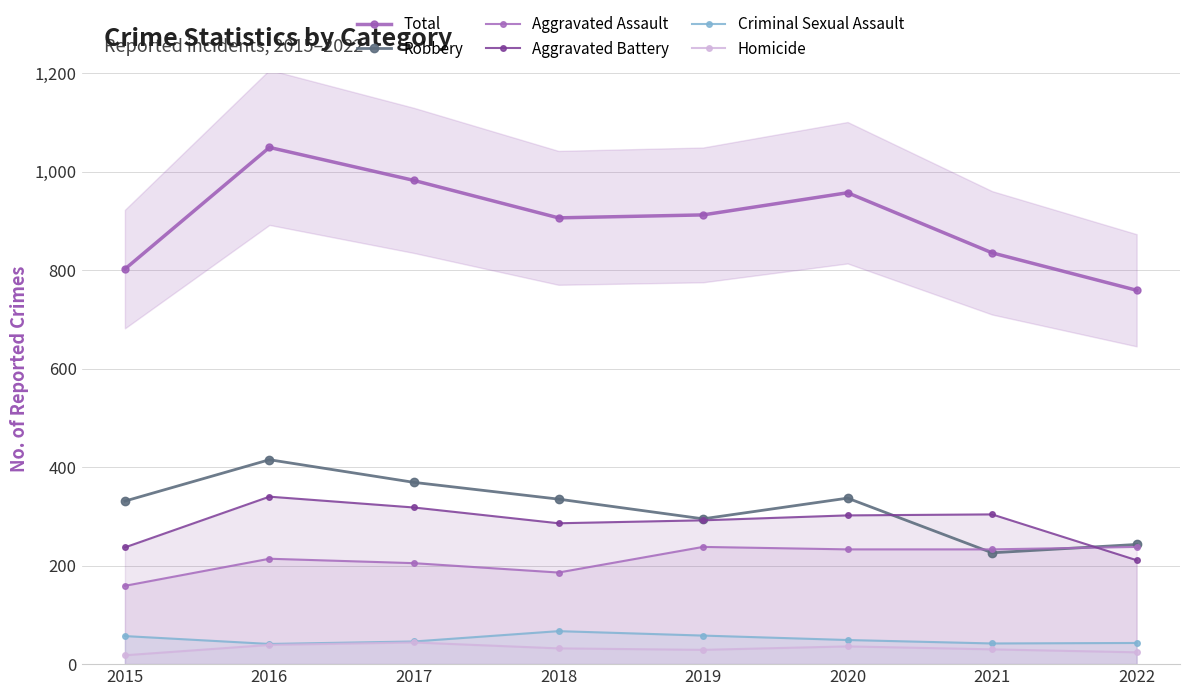

The Homicide series shows 29 at 2019. True or false?

True